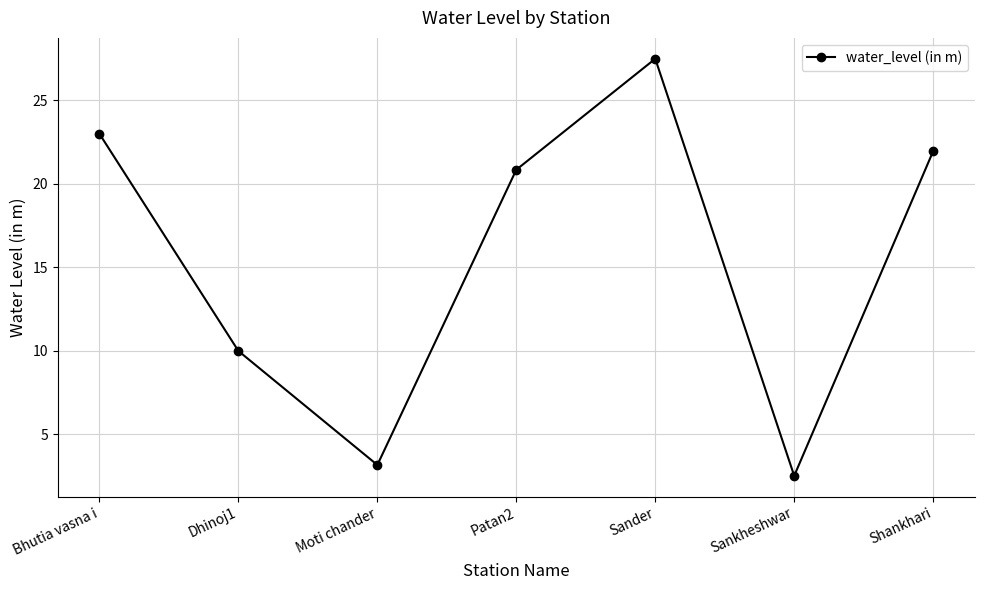

Where is the first local maximum?

Sander